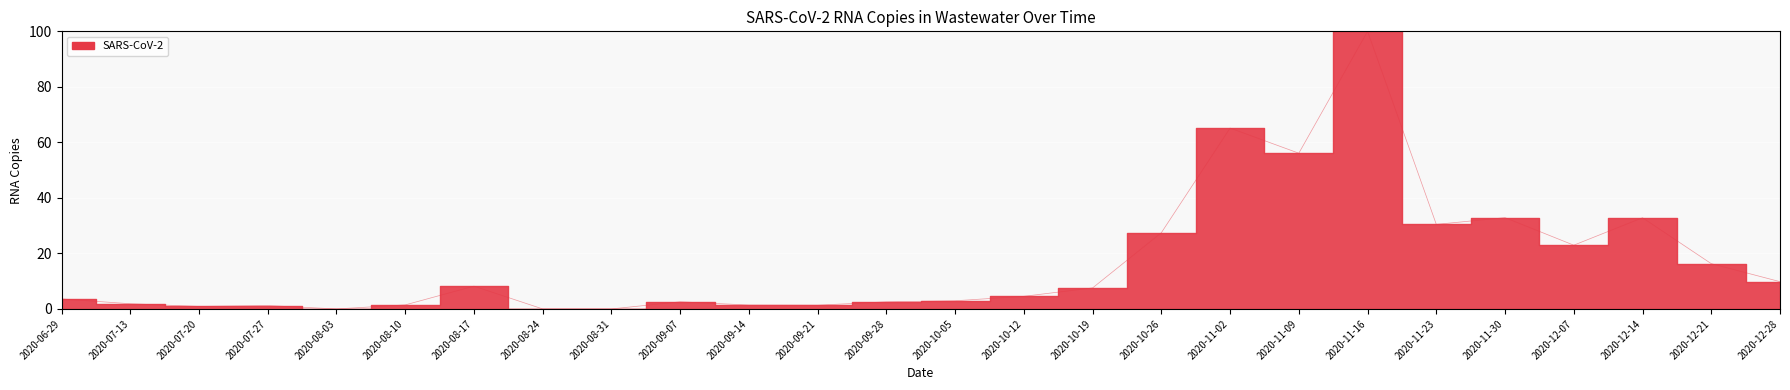

Rank the categories by value from highest to lowest.

2020-11-16, 2020-11-02, 2020-11-09, 2020-11-30, 2020-12-14, 2020-11-23, 2020-10-26, 2020-12-07, 2020-12-21, 2020-12-28, 2020-08-17, 2020-10-19, 2020-10-12, 2020-06-29, 2020-10-05, 2020-09-07, 2020-09-28, 2020-07-13, 2020-08-10, 2020-09-14, 2020-09-21, 2020-07-27, 2020-07-20, 2020-08-03, 2020-08-24, 2020-08-31